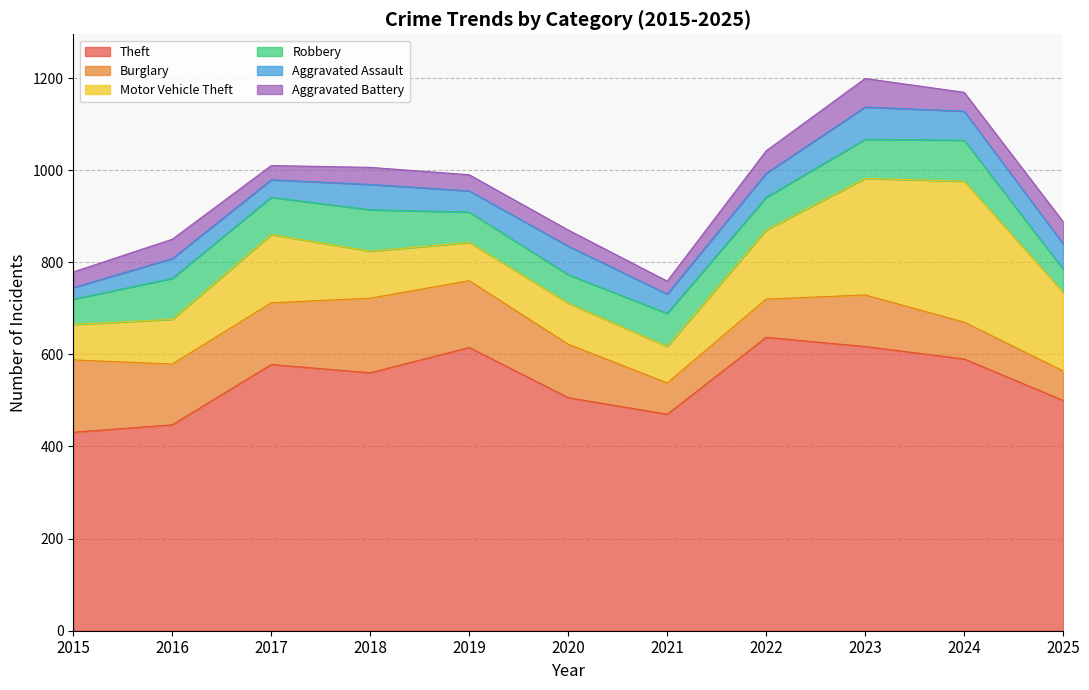

Which series has the widest spread of values?

Motor Vehicle Theft